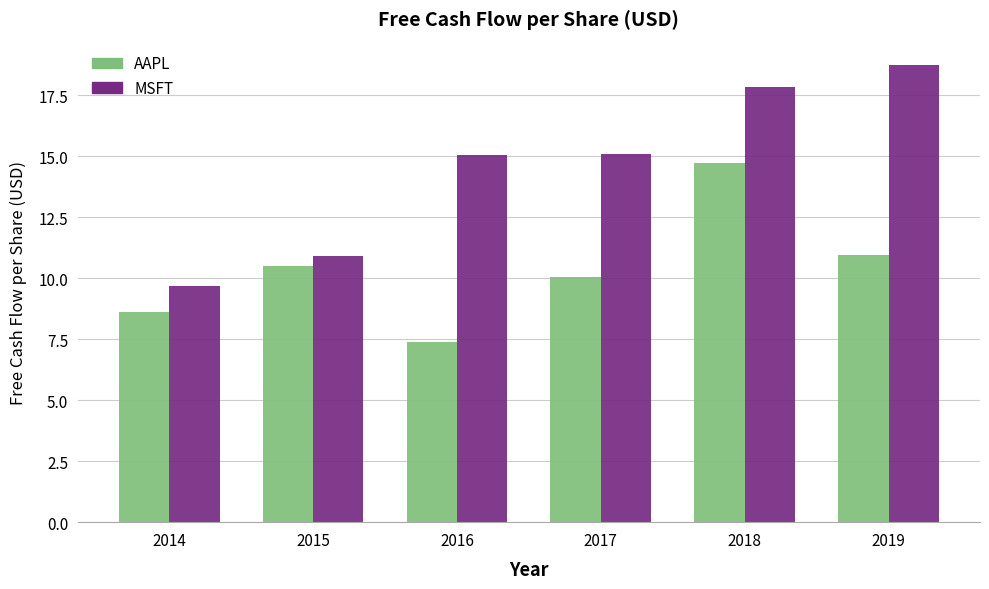

What is the difference between the maximum and minimum values in the AAPL series?

7.4